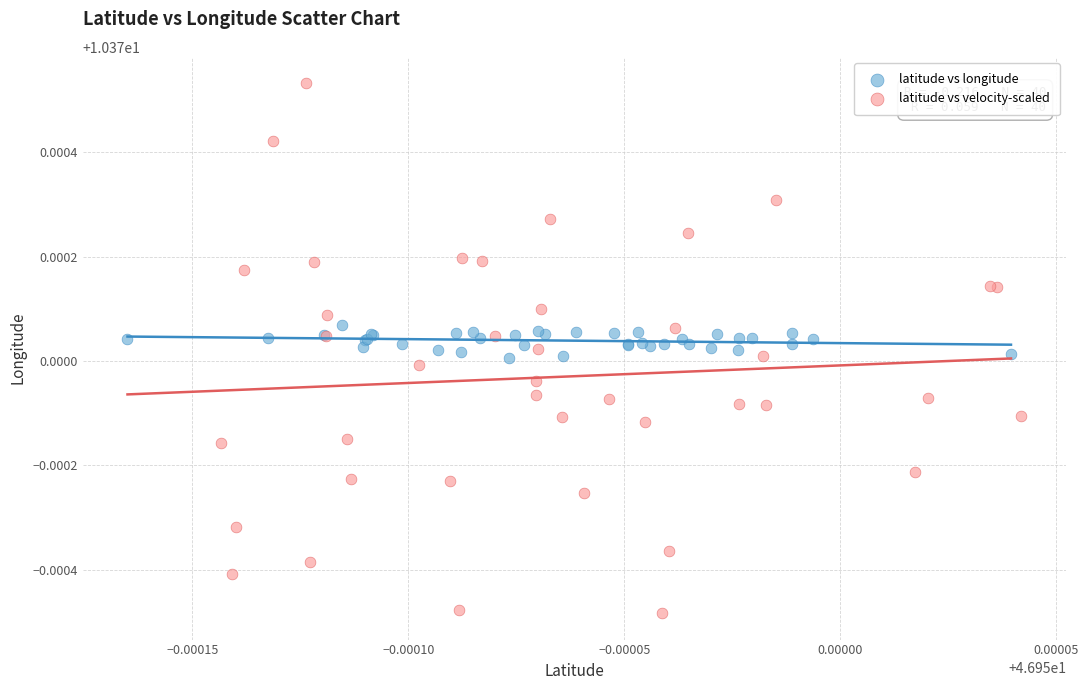

Which series contains the lowest Y value?

latitude vs velocity-scaled